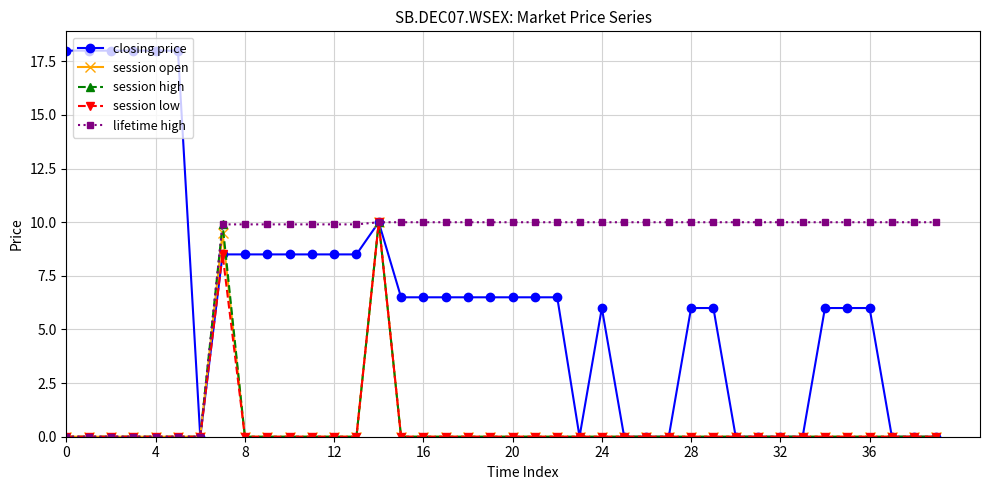

True or false: session high has more than 0 interior local peaks.

True